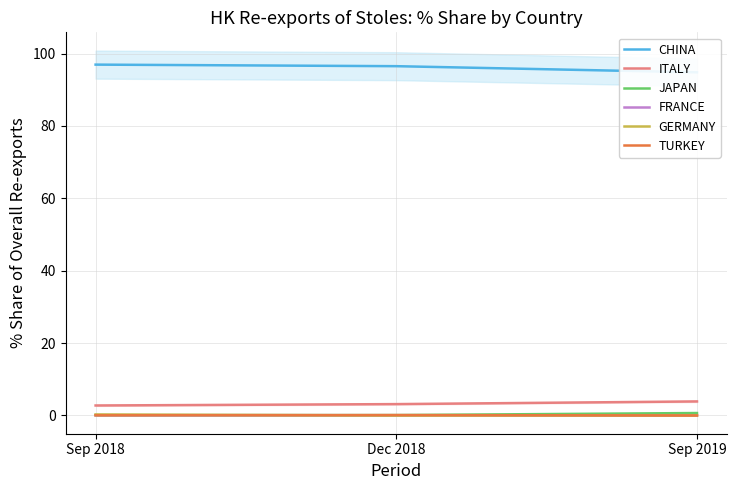

Is this an area chart (filled region under the line)?

No